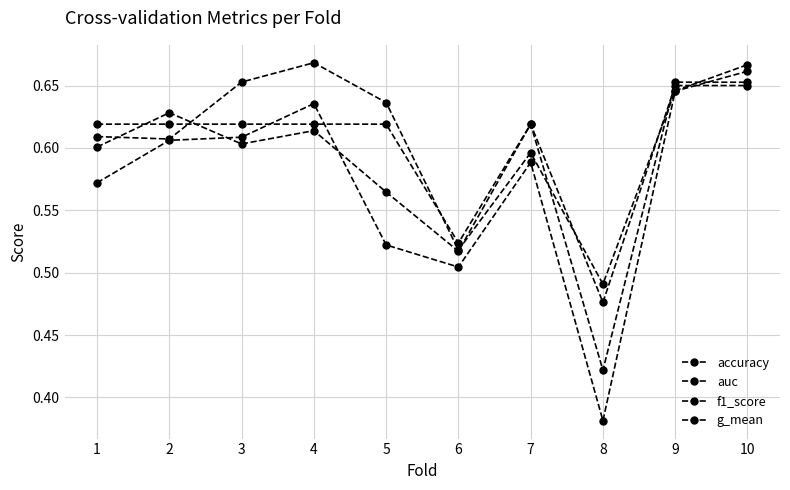

What is the minimum value shown in the chart?

0.4